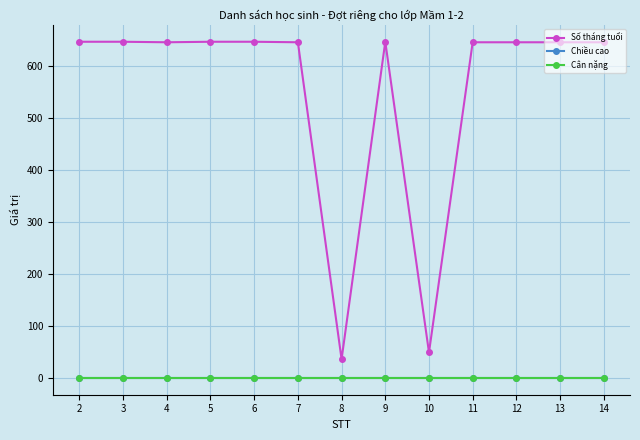

What is the total value across all series at 9?

647